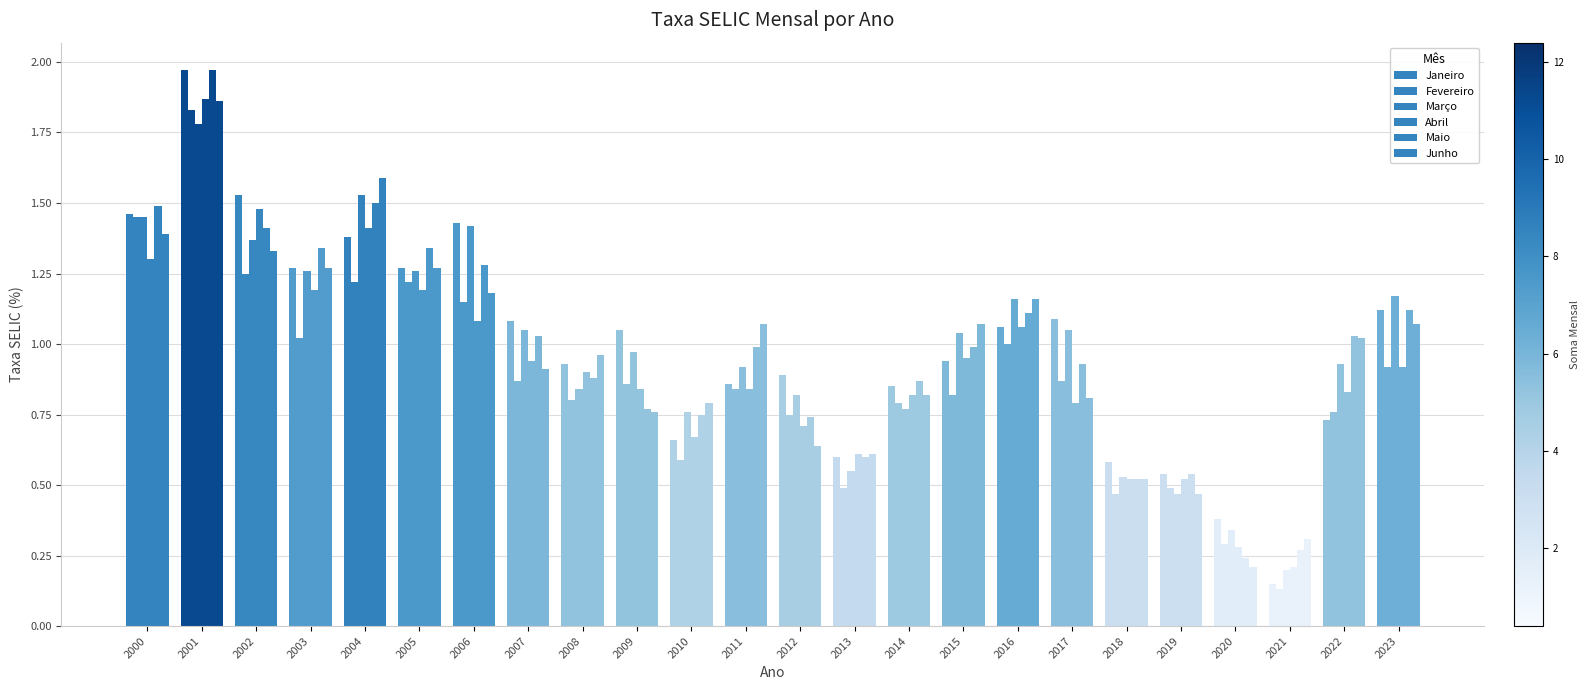

What is the difference between the Março values at 2006 and 2023?

0.2